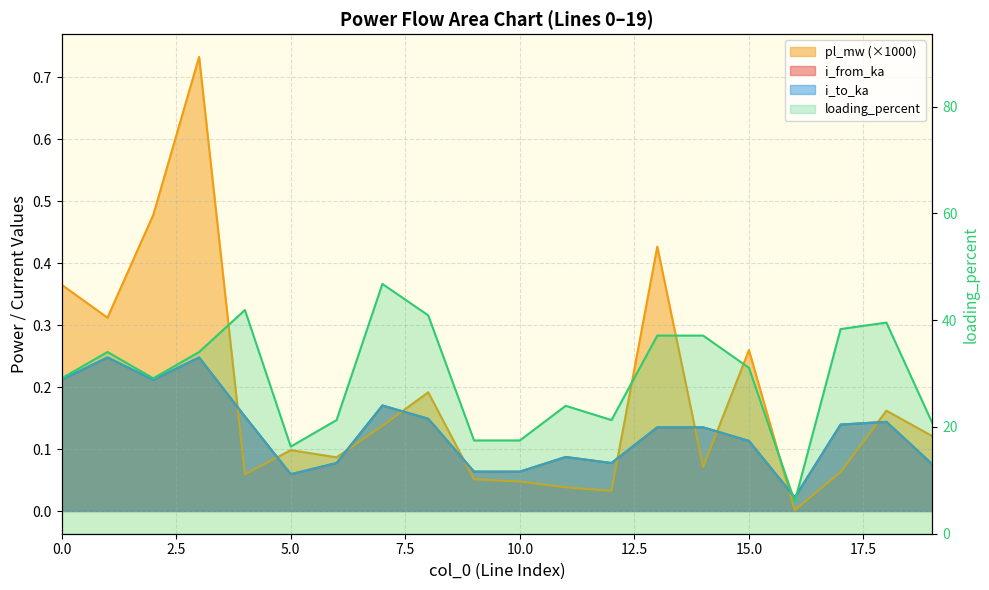

At which category is the sum across all series the highest?

7